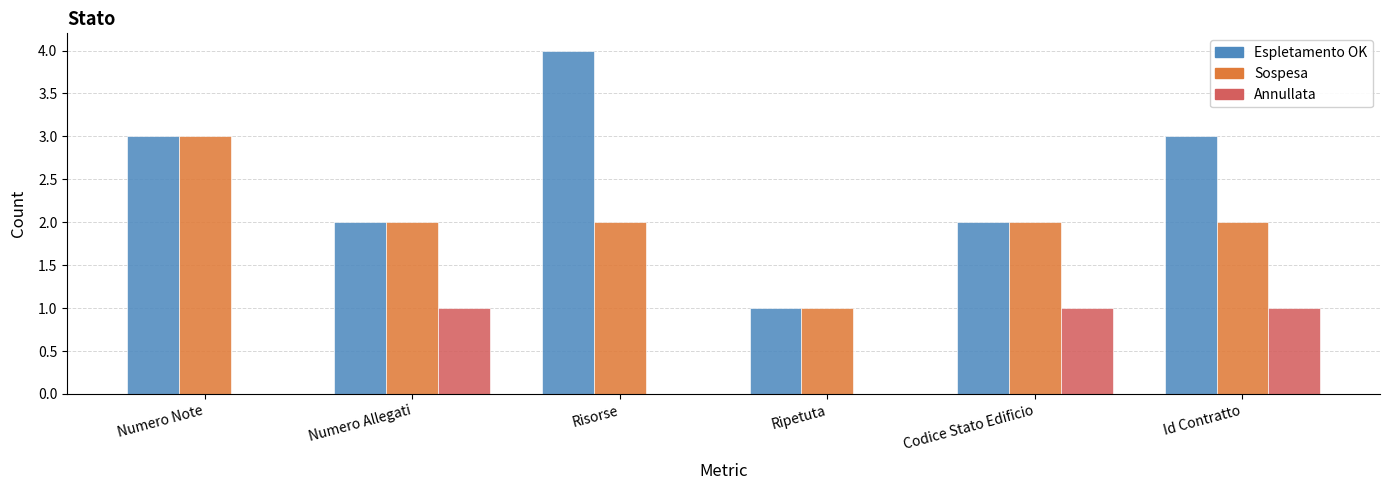

What is the sum of the Sospesa values at Numero Allegati and Numero Note?

5